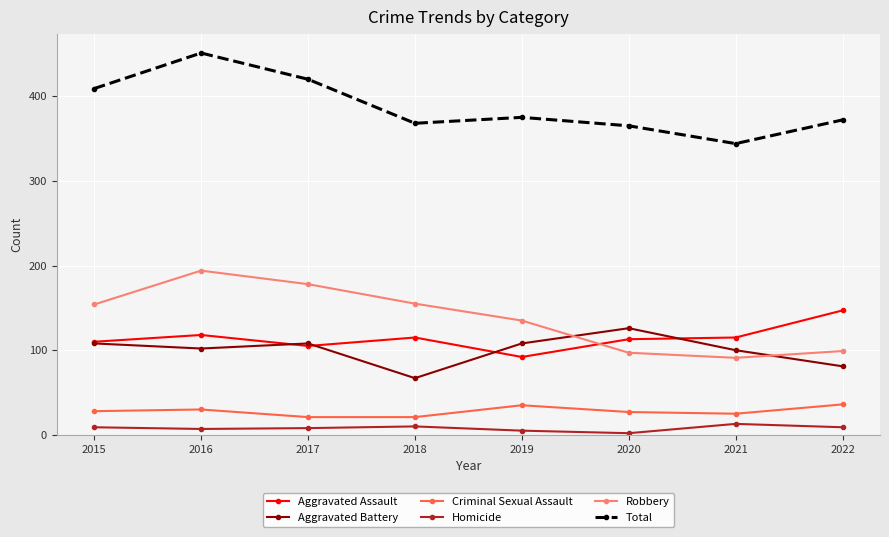

What are all the series names shown in the legend?

Aggravated Assault, Aggravated Battery, Criminal Sexual Assault, Homicide, Robbery, Total